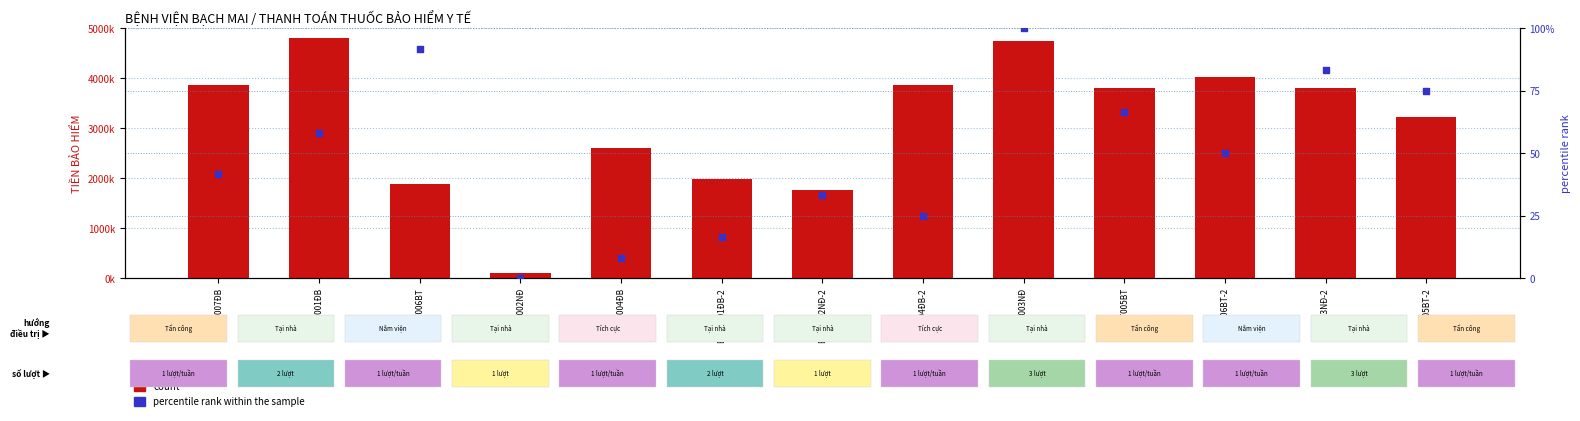

Which series has the largest total across all categories?

count